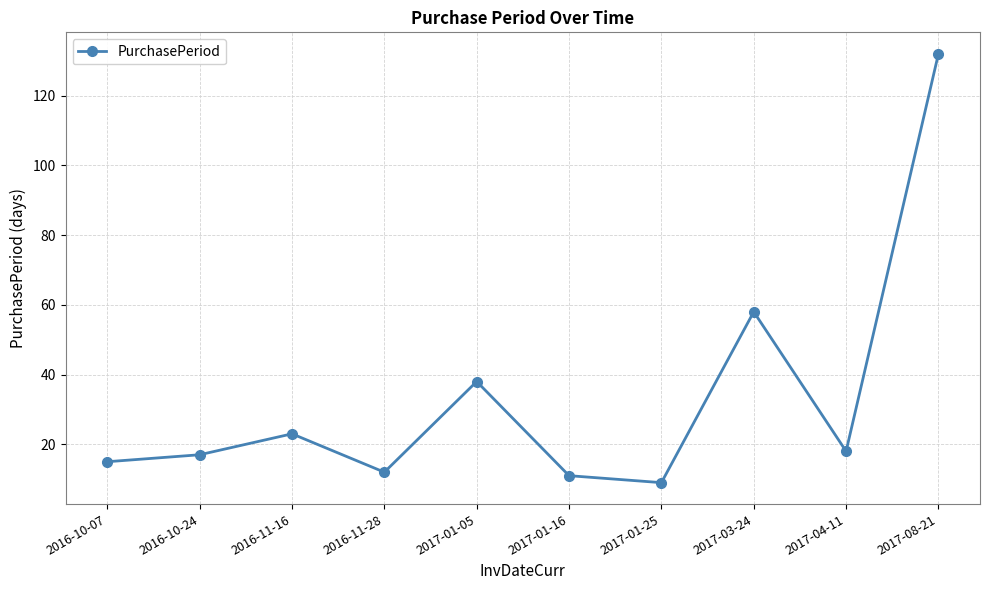

Reading right to left, transcribe all the data shown in this chart.

2017-08-21=132	2017-04-11=18	2017-03-24=58	2017-01-25=9	2017-01-16=11	2017-01-05=38	2016-11-28=12	2016-11-16=23	2016-10-24=17	2016-10-07=15